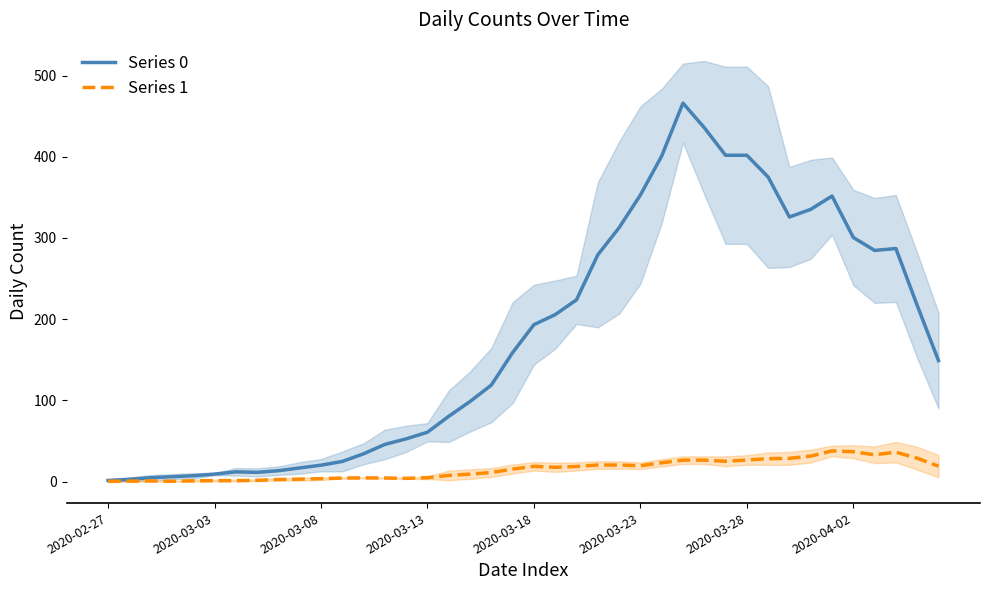

What position from the right is 23?

17